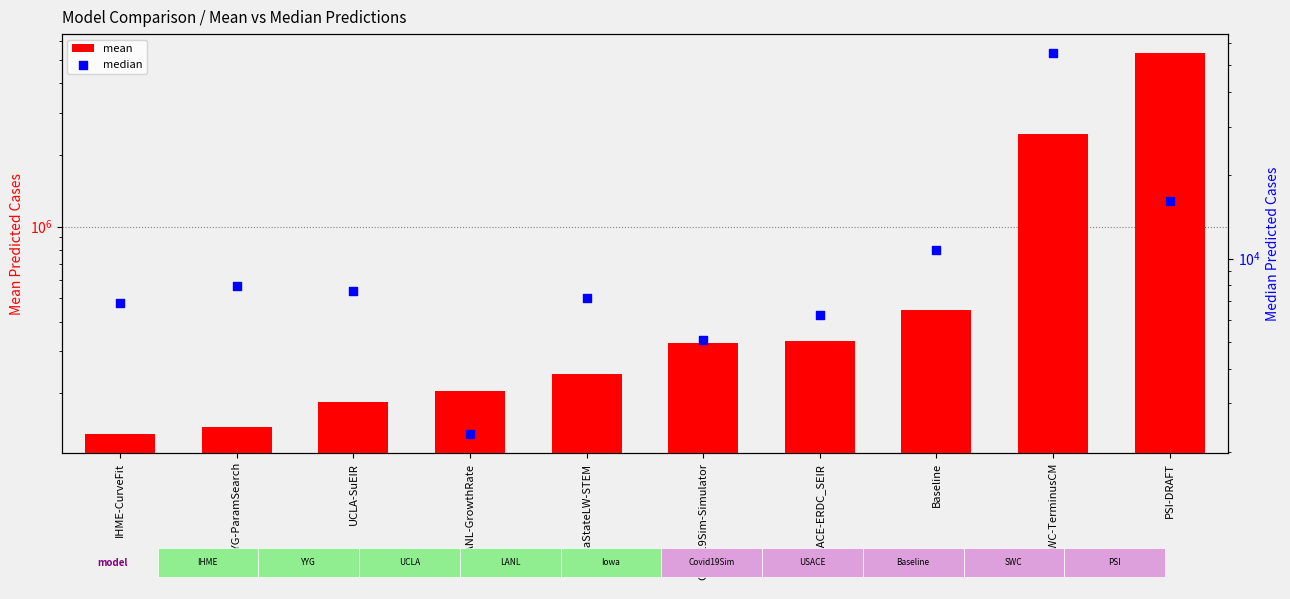

Which series reaches the minimum Y coordinate?

median